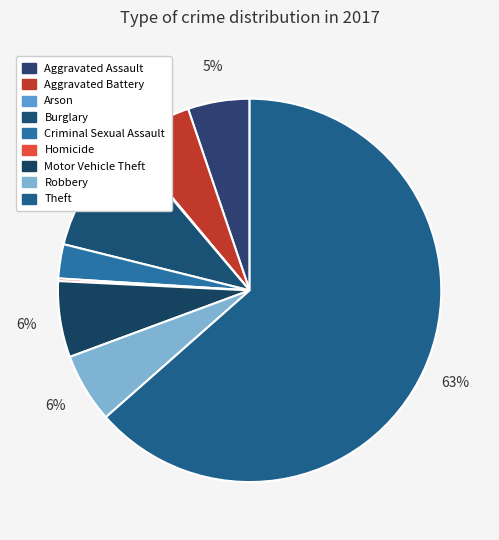

Count the number of slices in the pie.

9